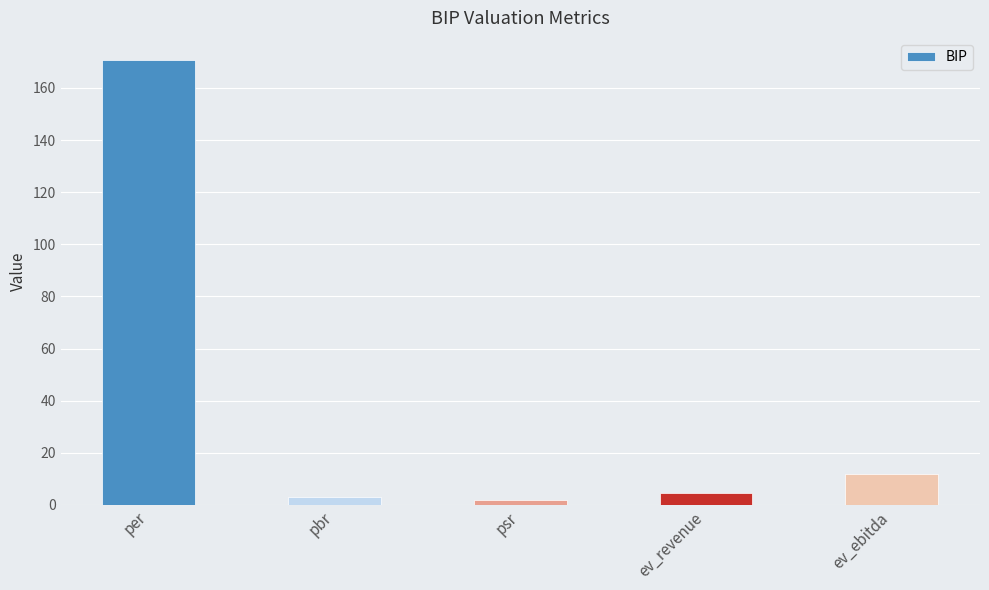

Approximately how many times larger is the value at ev_ebitda compared to ev_revenue?

2.6